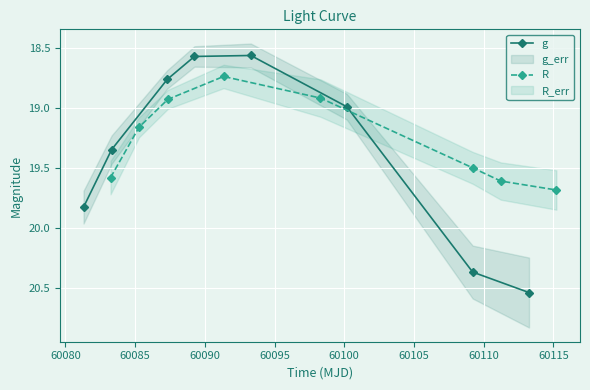

What is the difference between the second highest and minimum values in the g series?

1.8